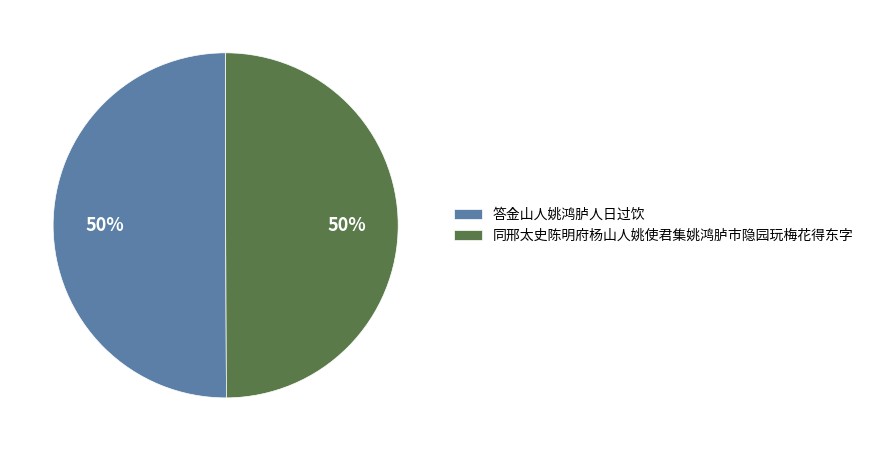

Combined, do 答金山人姚鸿胪人日过饮 and 同邢太史陈明府杨山人姚使君集姚鸿胪市隐园玩梅花得东字 account for over 50%?

Yes